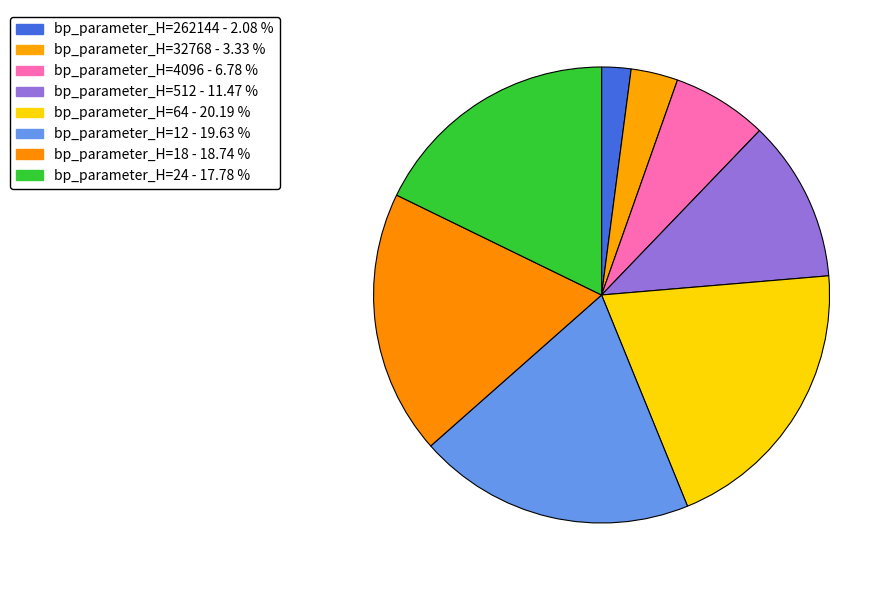

How many segments does this pie chart have?

8